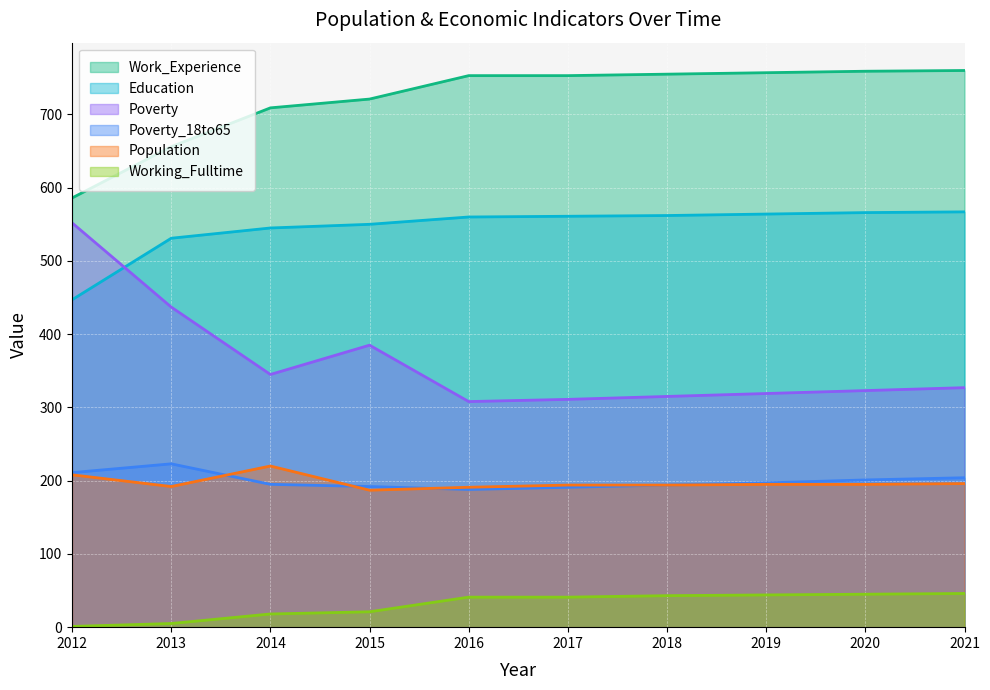

True or false: Work_Experience and Education intersect in this chart.

False